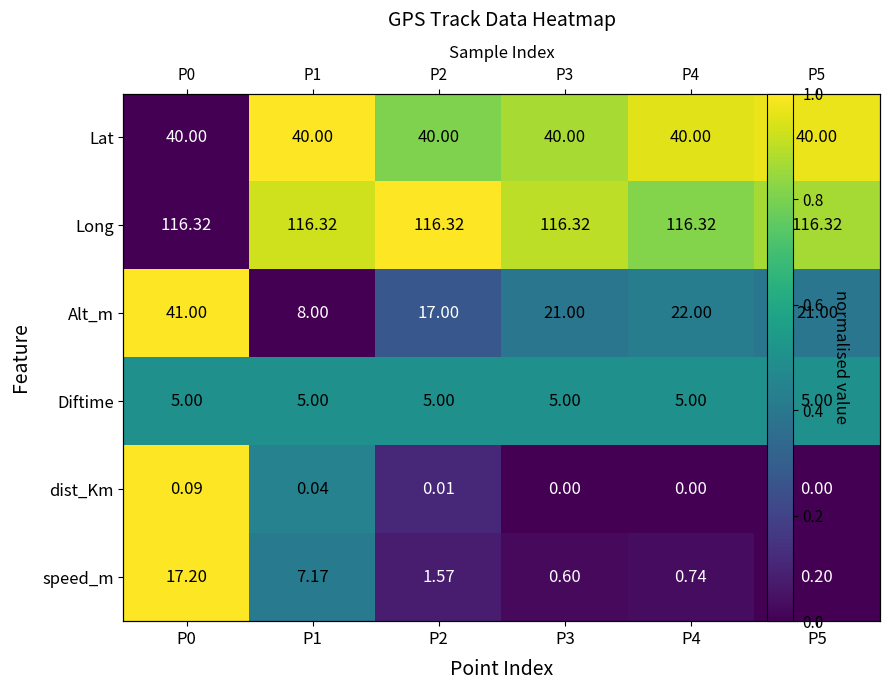

How many dist_Km values are between 0 and 1?

6